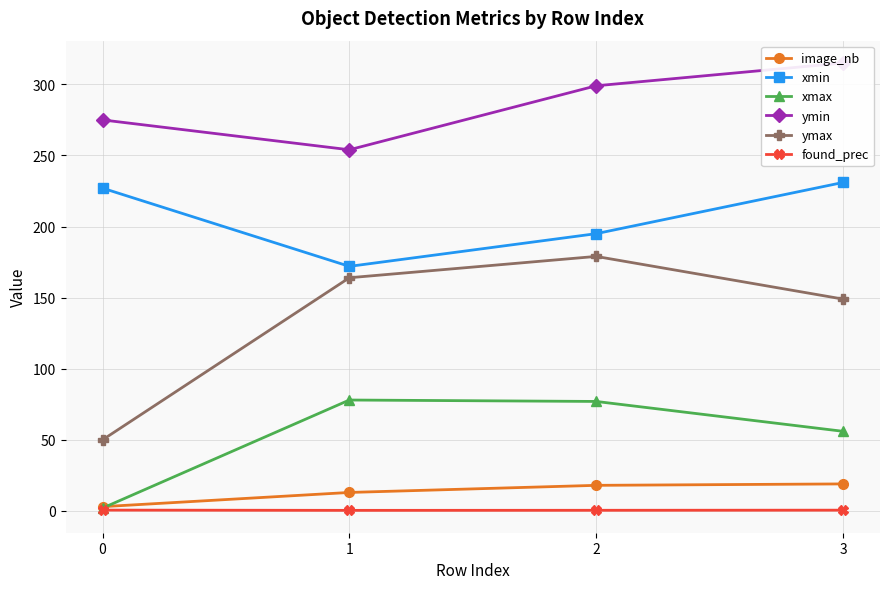

What is the spread (max minus min) of values at 1?

253.6